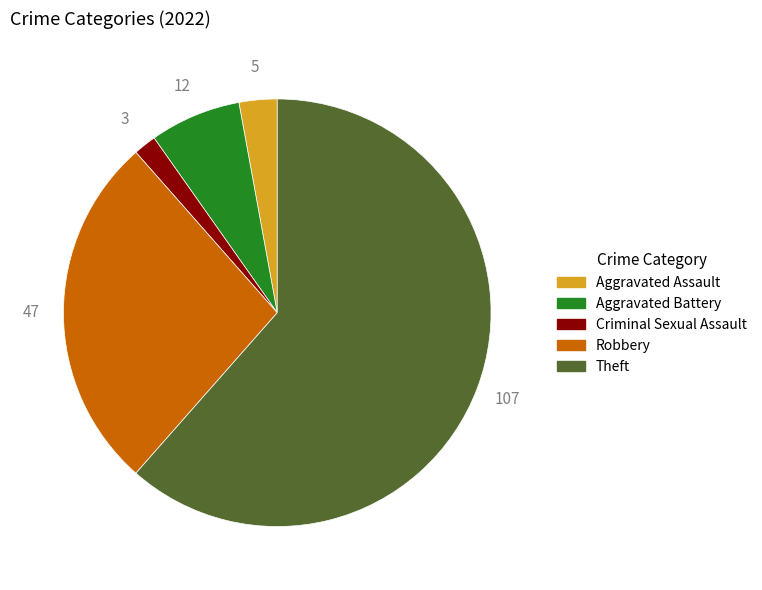

True or false: Robbery accounts for 34% of the total.

False